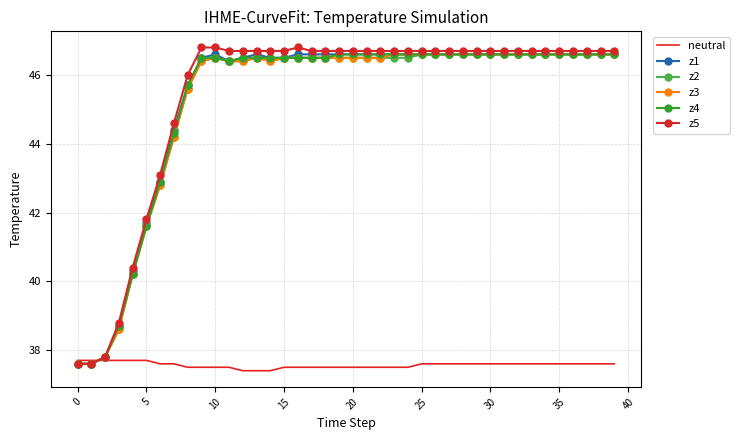

Reading left to right, what are all the values shown in this chart?

neutral: 37.7	37.7	37.7	37.7	37.7	37.7	37.6	37.6	37.5	37.5	37.5	37.5	37.4	37.4	37.4	37.5	37.5	37.5	37.5	37.5	37.5	37.5	37.5	37.5	37.5	37.6	37.6	37.6	37.6	37.6	37.6	37.6	37.6	37.6	37.6	37.6	37.6	37.6	37.6	37.6
z1: 37.6	37.6	37.8	38.7	40.3	41.7	42.9	44.4	45.7	46.5	46.6	46.4	46.5	46.6	46.5	46.5	46.6	46.6	46.6	46.6	46.6	46.6	46.6	46.6	46.6	46.6	46.6	46.6	46.6	46.6	46.6	46.6	46.6	46.6	46.6	46.6	46.6	46.6	46.6	46.6
z2: 37.6	37.6	37.8	38.6	40.2	41.6	42.8	44.2	45.6	46.4	46.5	46.4	46.4	46.5	46.4	46.5	46.5	46.5	46.5	46.5	46.5	46.5	46.5	46.5	46.5	46.6	46.6	46.6	46.6	46.6	46.6	46.6	46.6	46.6	46.6	46.6	46.6	46.6	46.6	46.6
z3: 37.6	37.6	37.8	38.6	40.2	41.6	42.8	44.2	45.6	46.4	46.5	46.4	46.4	46.5	46.4	46.5	46.5	46.5	46.5	46.5	46.5	46.5	46.5	46.6	46.6	46.6	46.6	46.6	46.6	46.6	46.6	46.6	46.6	46.6	46.6	46.6	46.6	46.6	46.6	46.6
z4: 37.6	37.6	37.8	38.7	40.2	41.6	42.9	44.3	45.7	46.5	46.5	46.4	46.5	46.5	46.5	46.5	46.5	46.5	46.5	46.6	46.6	46.6	46.6	46.6	46.6	46.6	46.6	46.6	46.6	46.6	46.6	46.6	46.6	46.6	46.6	46.6	46.6	46.6	46.6	46.6
z5: 37.6	37.6	37.8	38.8	40.4	41.8	43.1	44.6	46.0	46.8	46.8	46.7	46.7	46.7	46.7	46.7	46.8	46.7	46.7	46.7	46.7	46.7	46.7	46.7	46.7	46.7	46.7	46.7	46.7	46.7	46.7	46.7	46.7	46.7	46.7	46.7	46.7	46.7	46.7	46.7